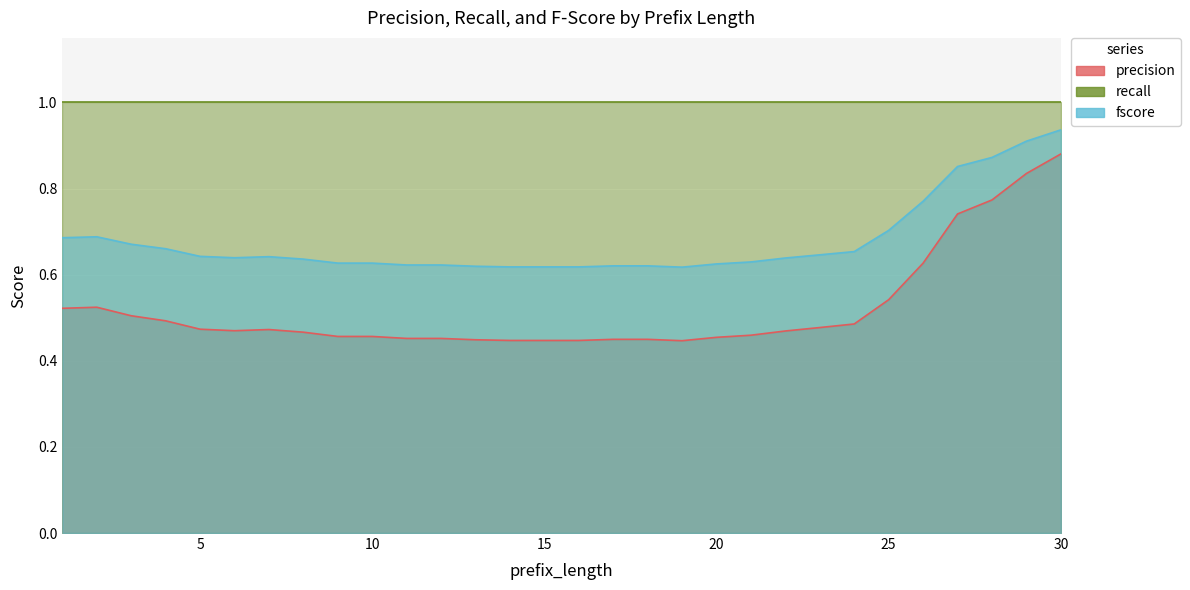

What is the smallest value displayed?

0.4